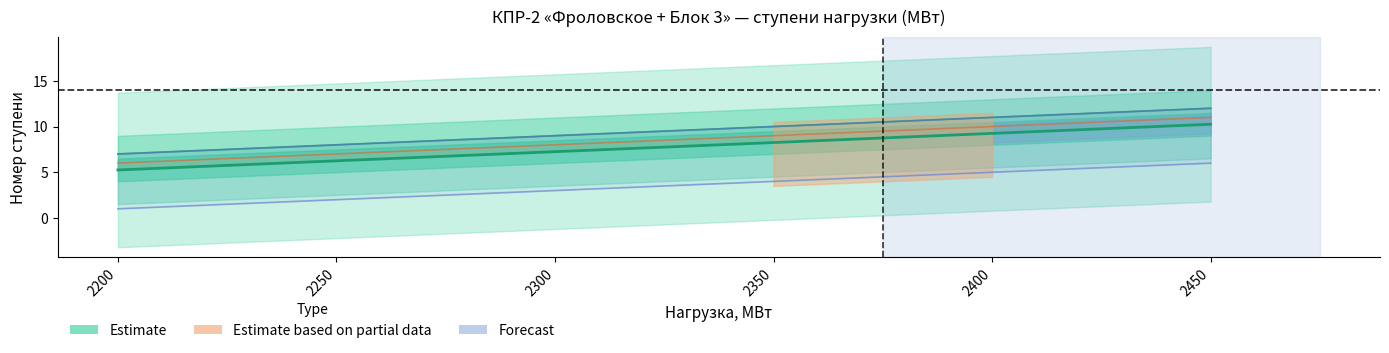

What is the sum of the values at 2300 and 2400?

16.5